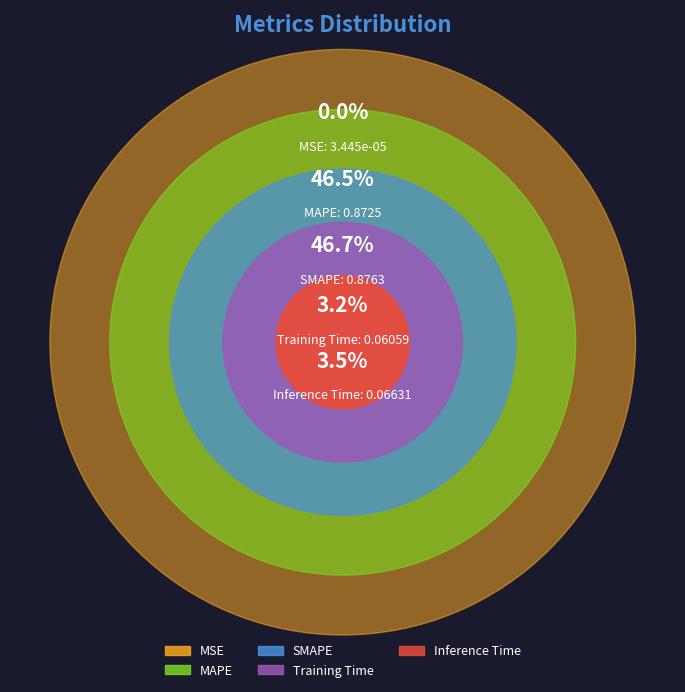

To the nearest percent, what is the difference between the Training Time and SMAPE slice percentages?

43%